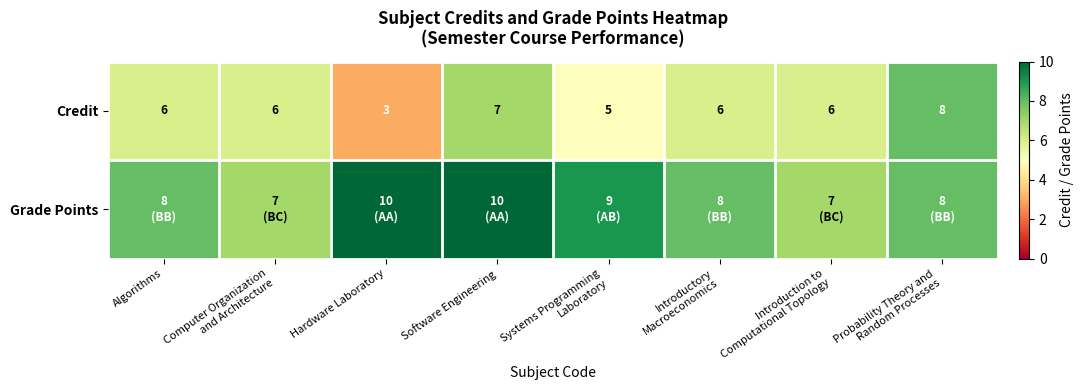

The Credit series shows 9 at Algorithms. True or false?

False